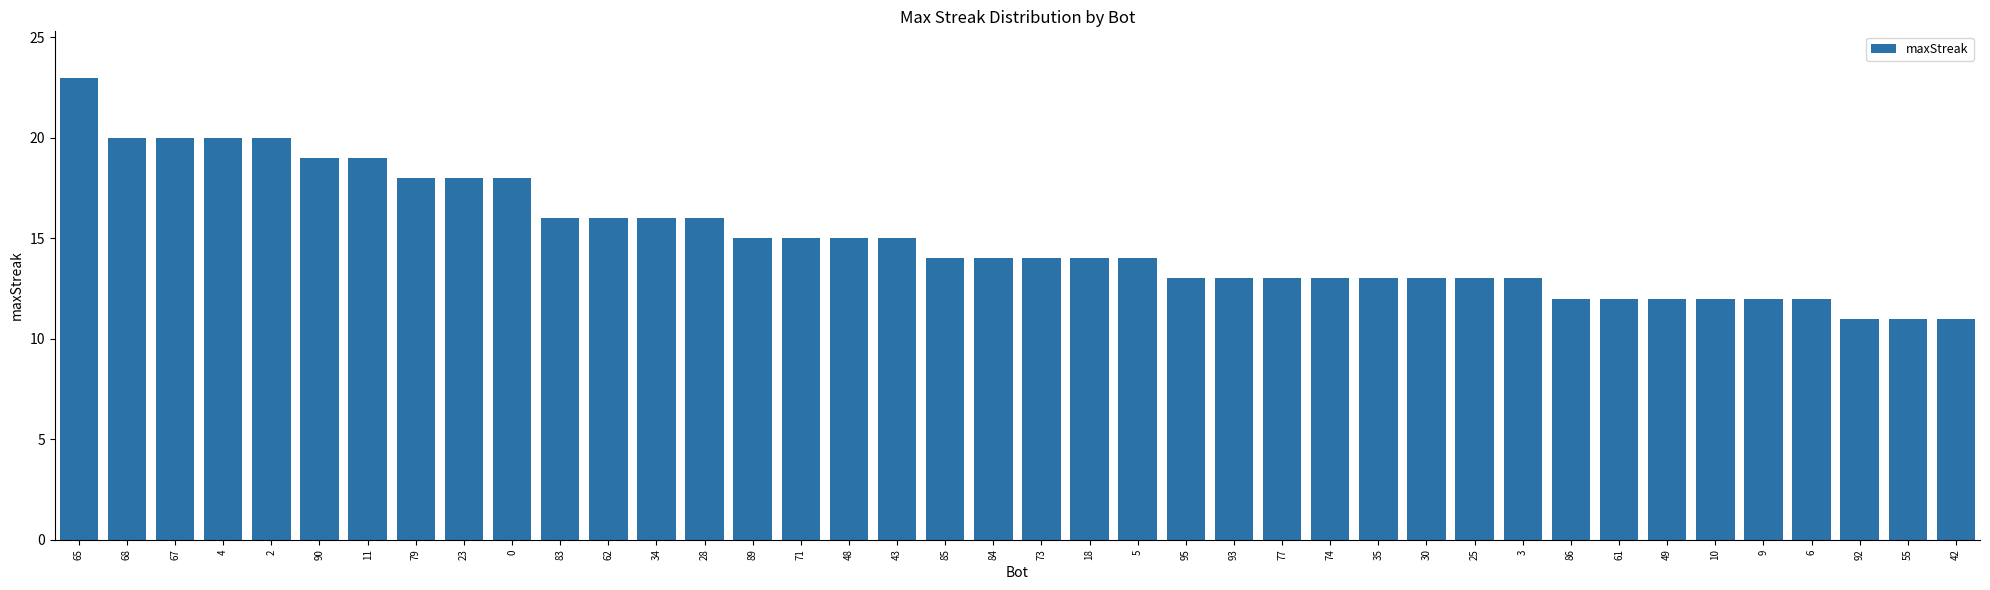

The value at 85 is 14. True or false?

True